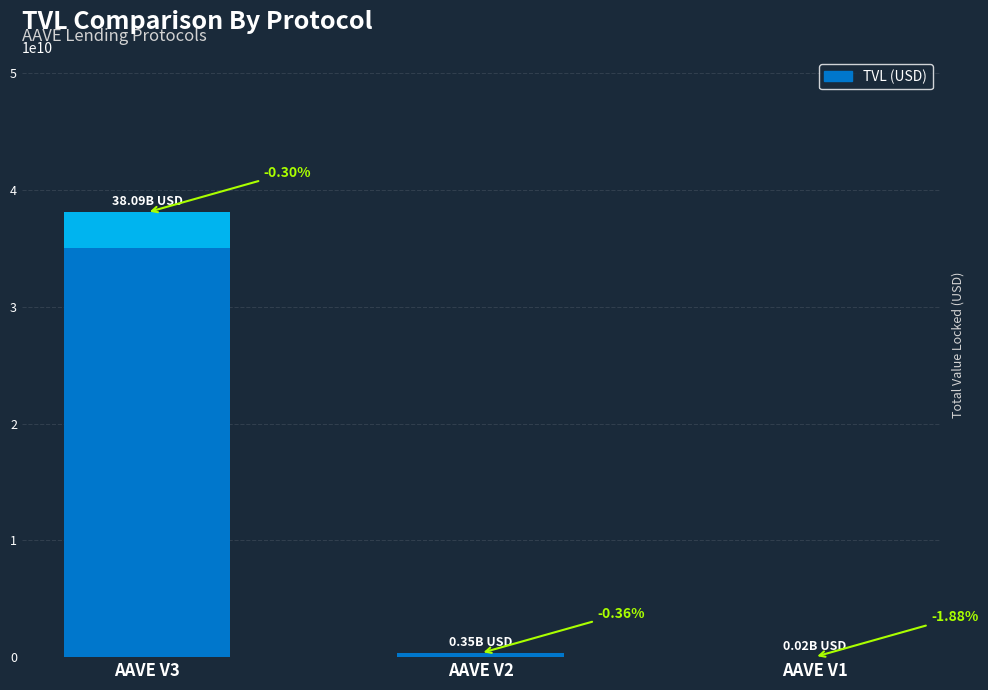

Where does the data first go above 346106199?

AAVE V3